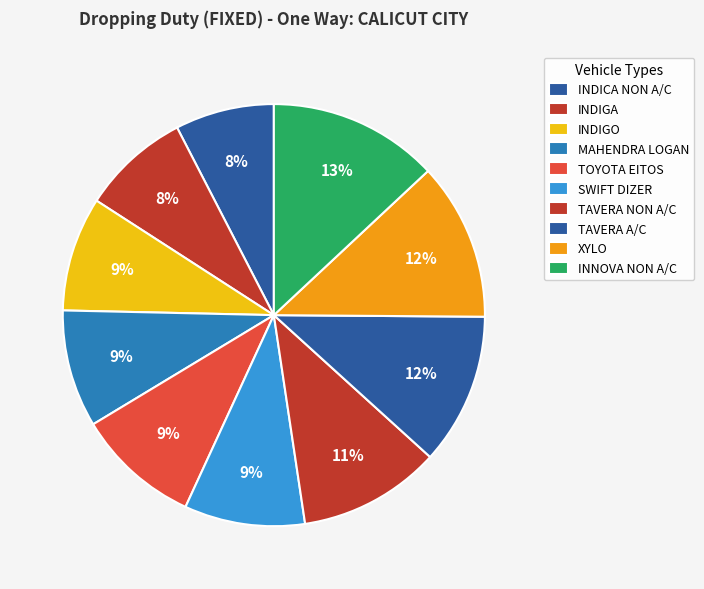

Which has a higher value, TAVERA NON A/C or TAVERA A/C?

TAVERA A/C